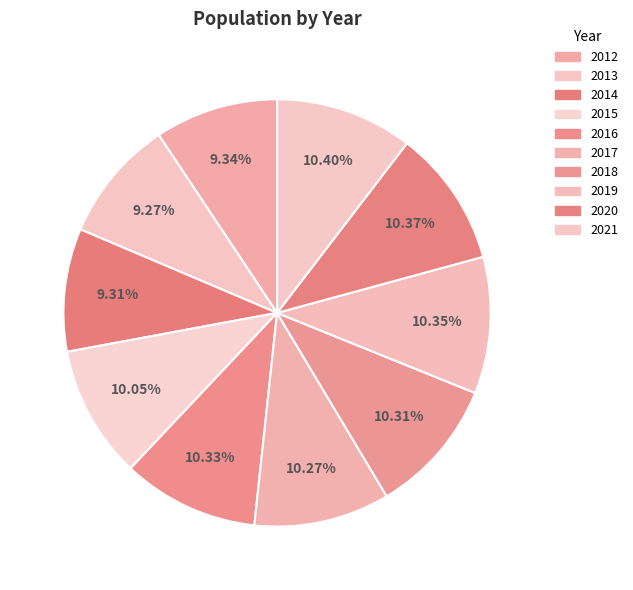

Which slice is the smallest?

2013